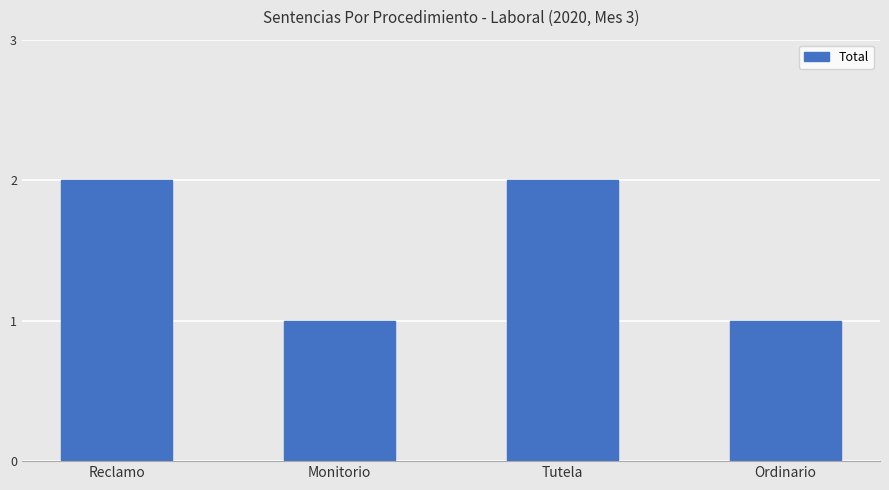

Reading left to right, what are all the values shown in this chart?

2	1	2	1